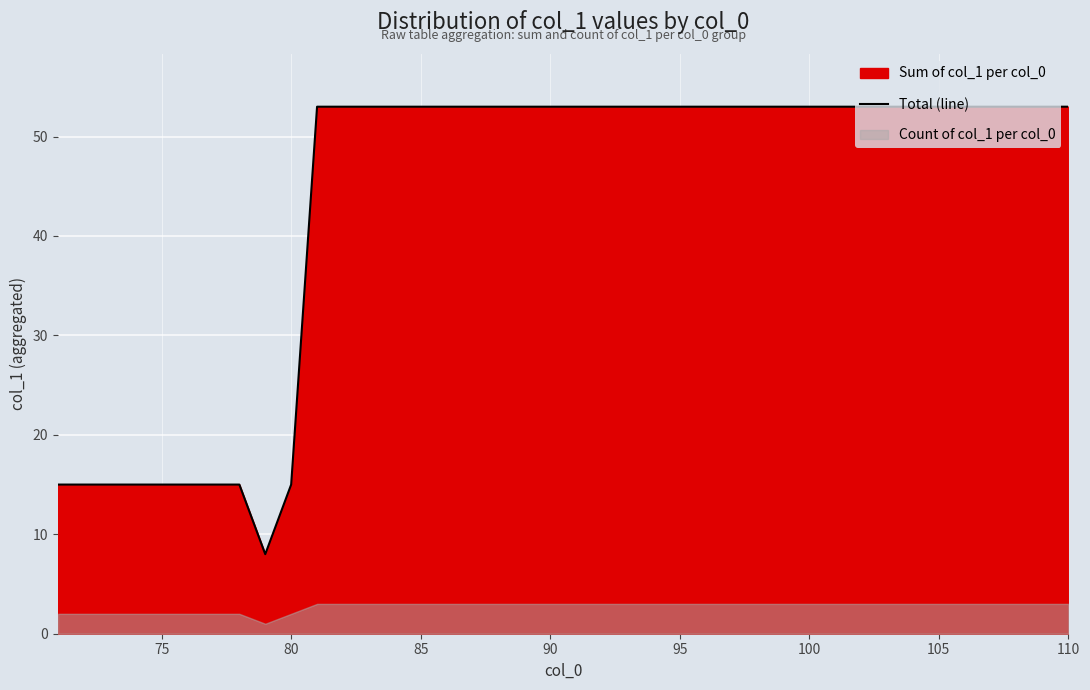

What is the minimum value for Total (line)?

8